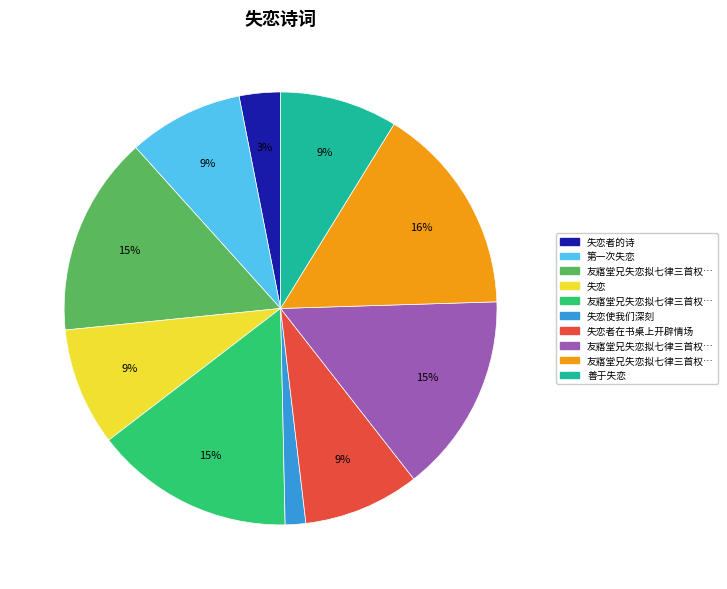

Does any single category account for the majority?

No